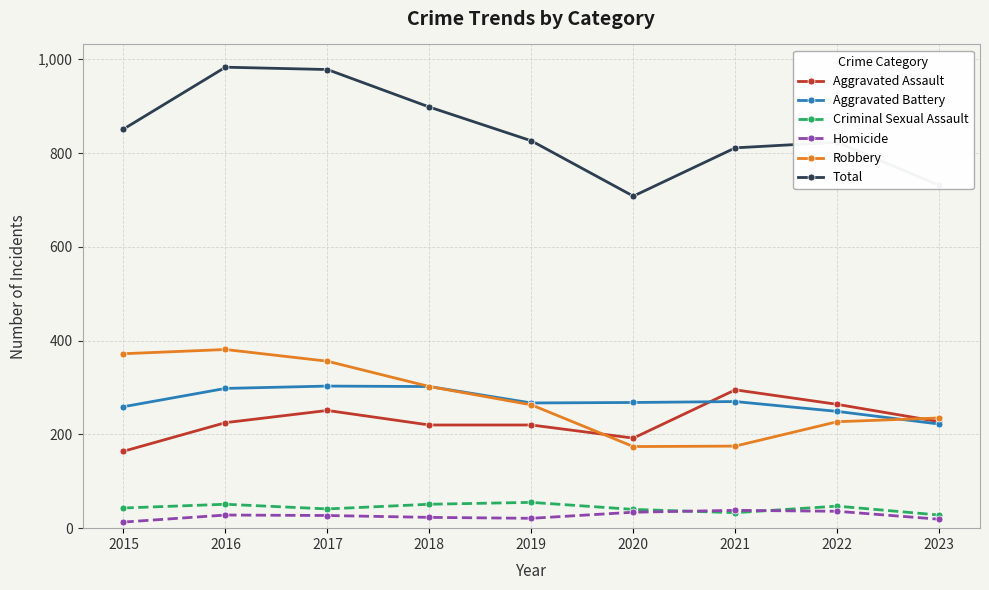

The value of Homicide at 2018 is 23. True or false?

True